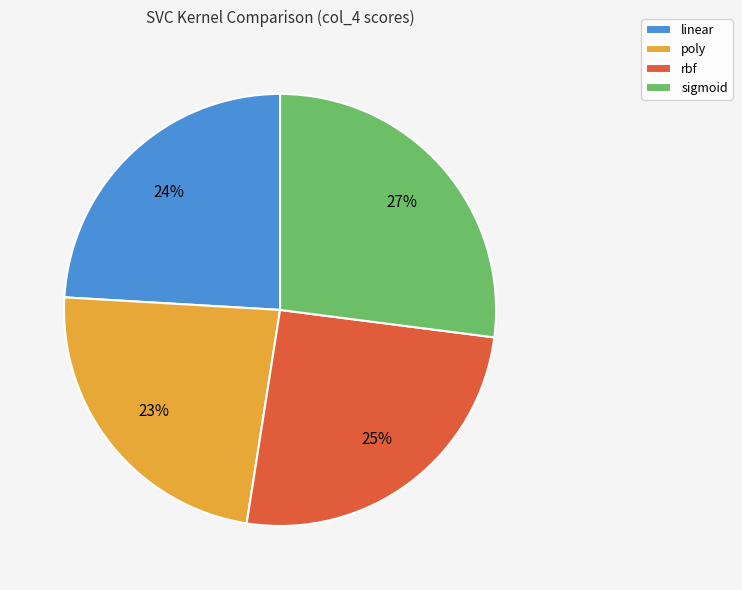

To the nearest percent, what is the difference between the largest and smallest slice percentages?

4%